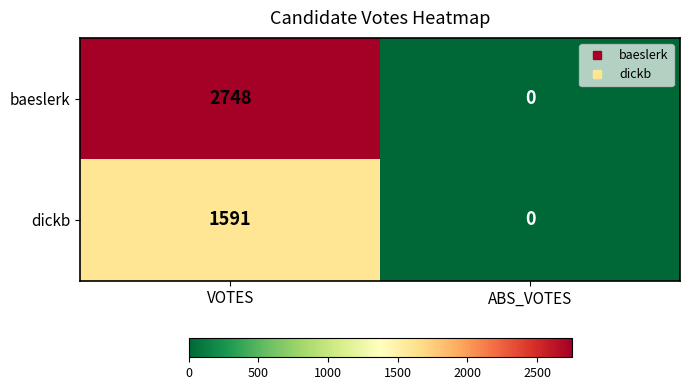

What is the difference between the dickb values at ABS_VOTES and VOTES?

1591